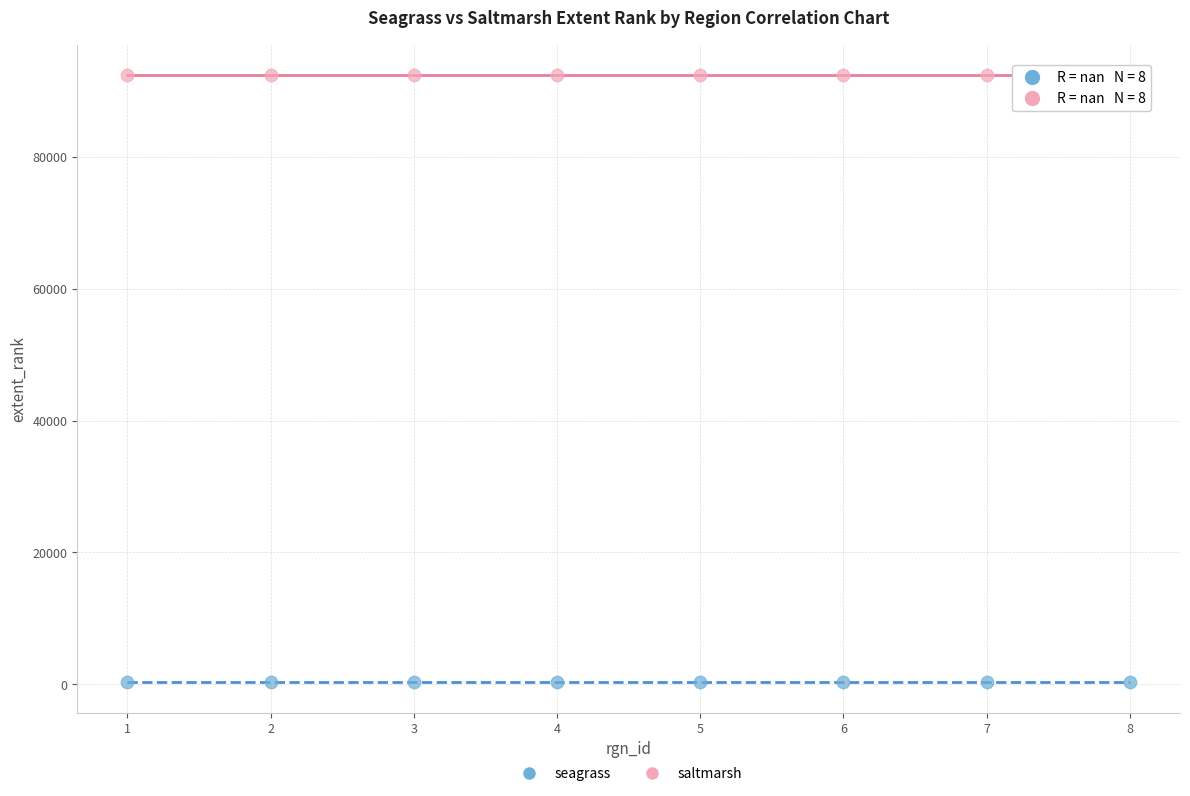

Which series reaches the minimum Y coordinate?

seagrass